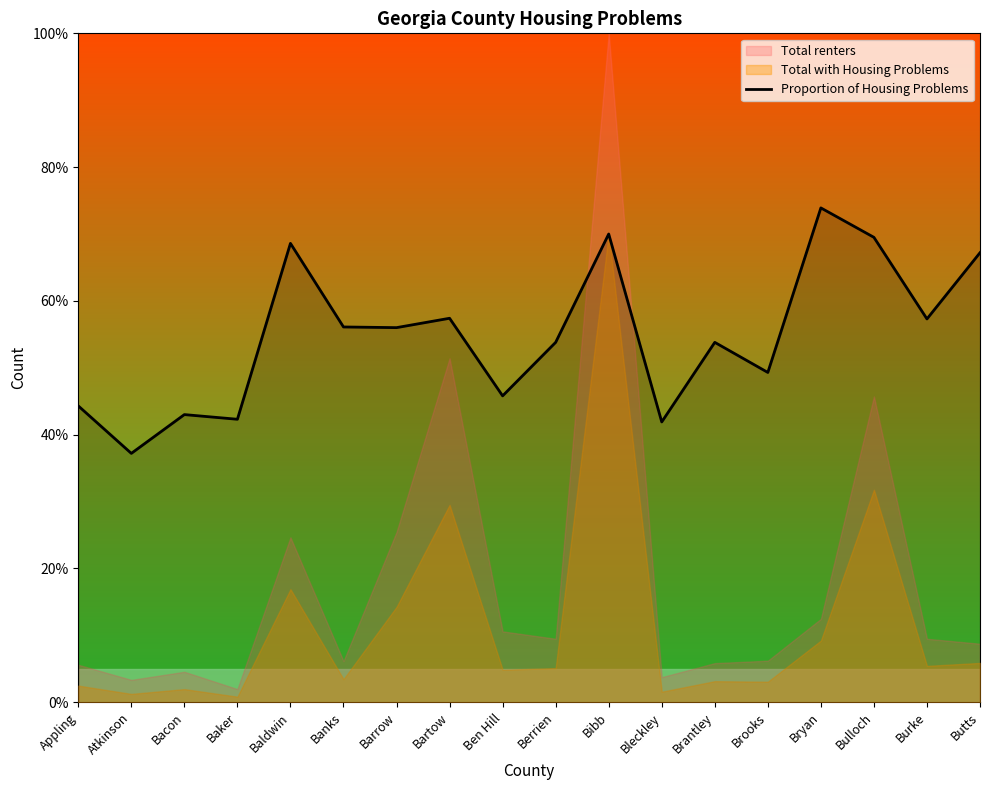

What is the sum of all values?

987.4